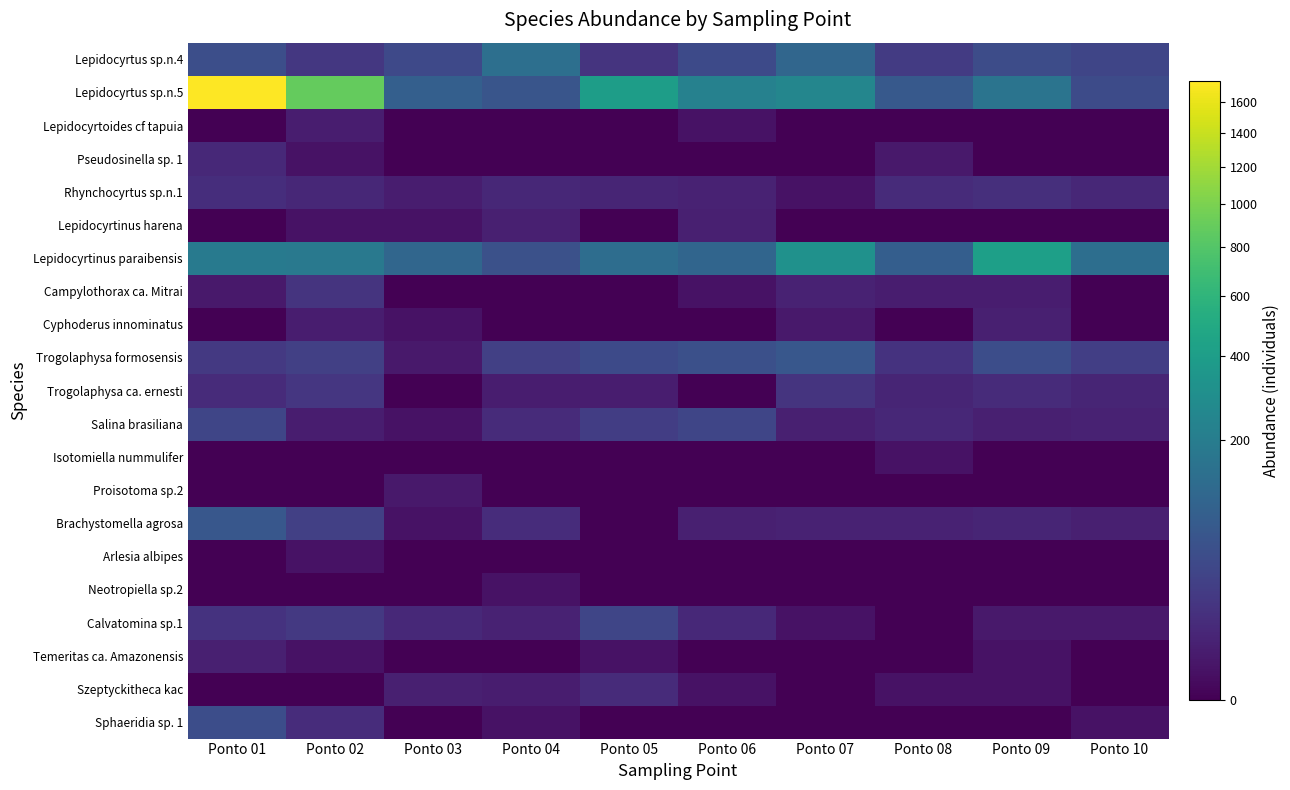

At which category does the chart reach its peak across all series?

Ponto 01